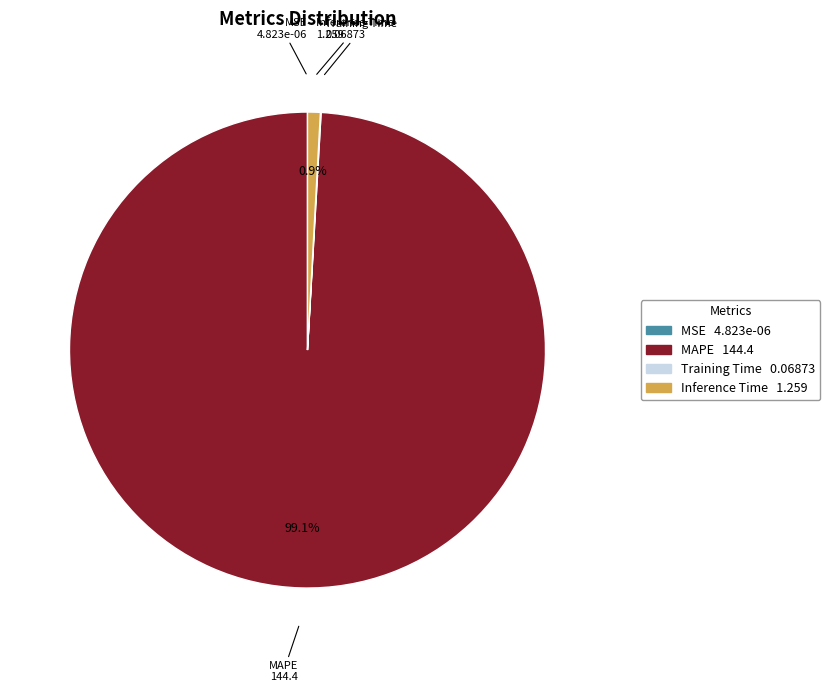

What portion of the pie excludes MAPE?

0.9%